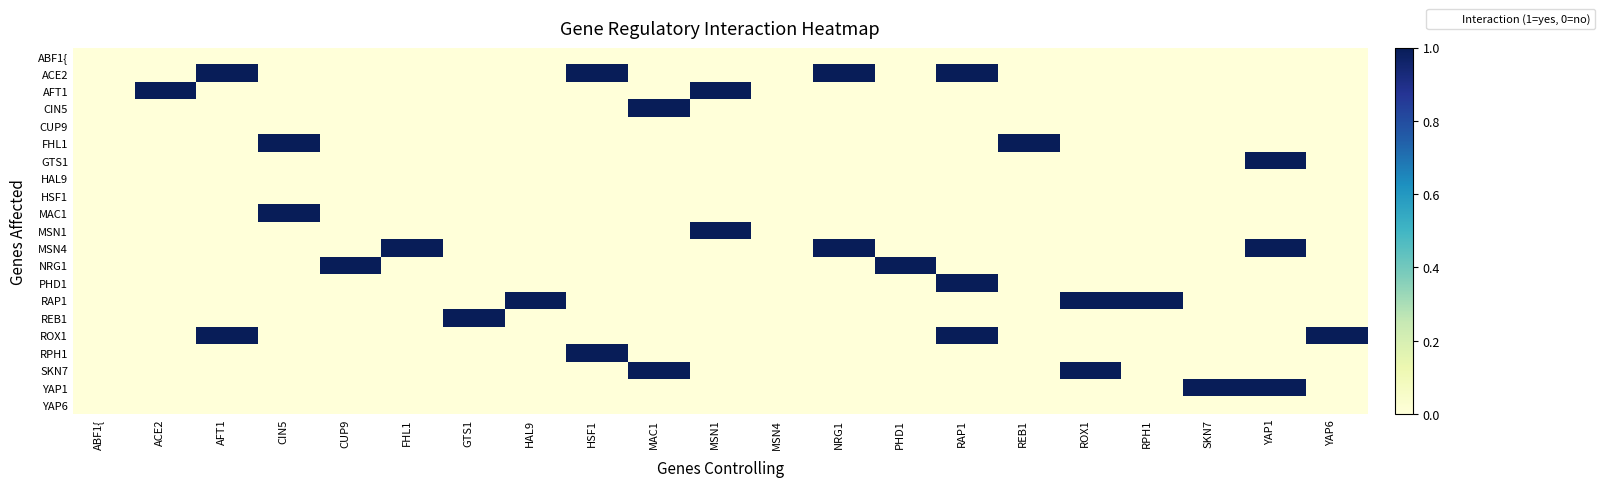

List the series in order of their peak value, lowest first.

ABF1{, CUP9, HAL9, HSF1, YAP6, ACE2, AFT1, CIN5, FHL1, GTS1, MAC1, MSN1, MSN4, NRG1, PHD1, RAP1, REB1, ROX1, RPH1, SKN7, YAP1